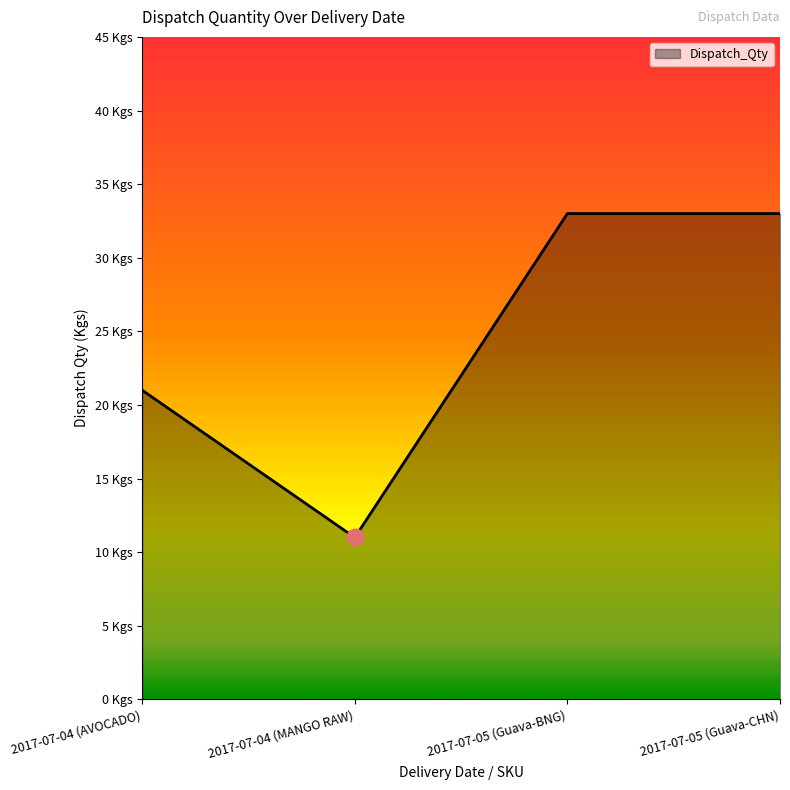

Does the chart display data point markers on the line(s)?

No